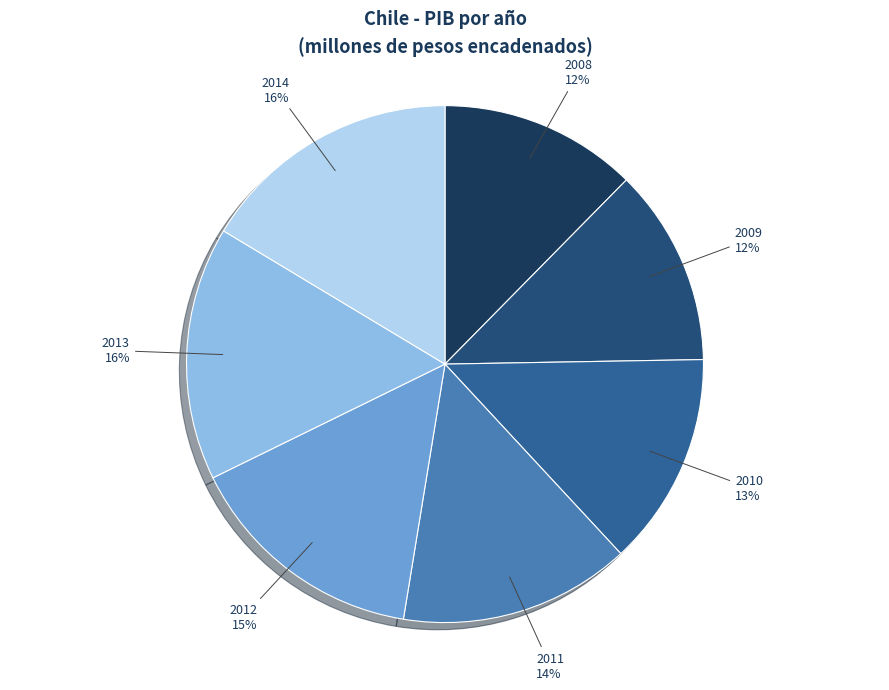

How many segments does this pie chart have?

7